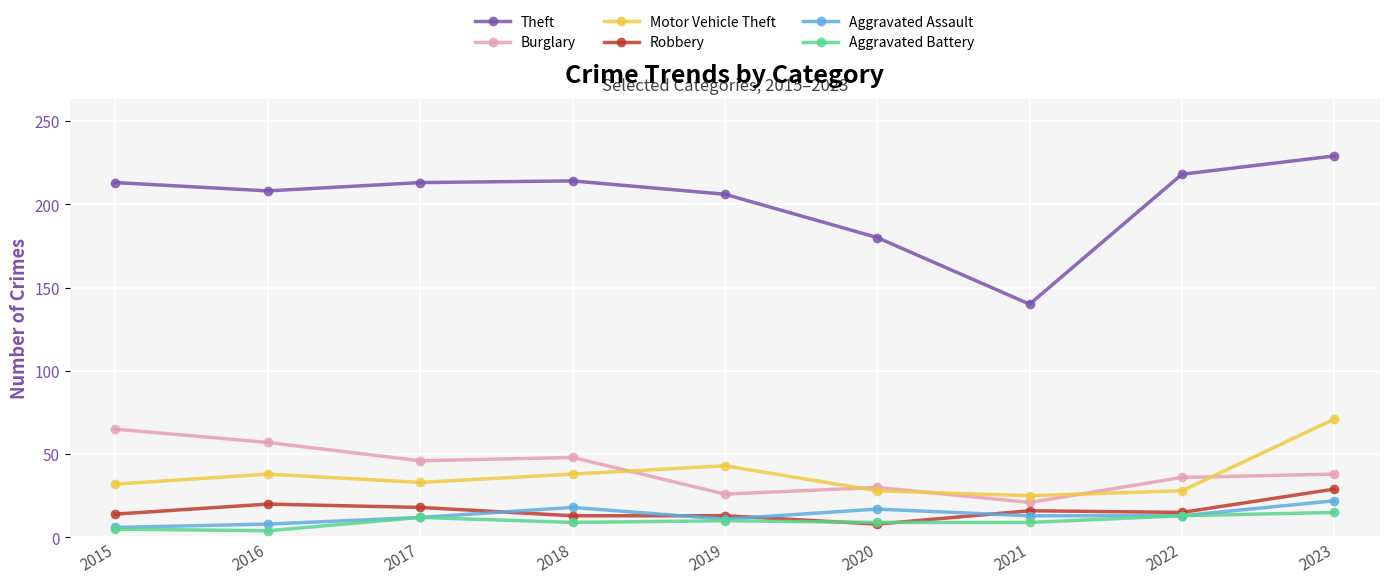

The Theft series shows 379 at 2018. True or false?

False